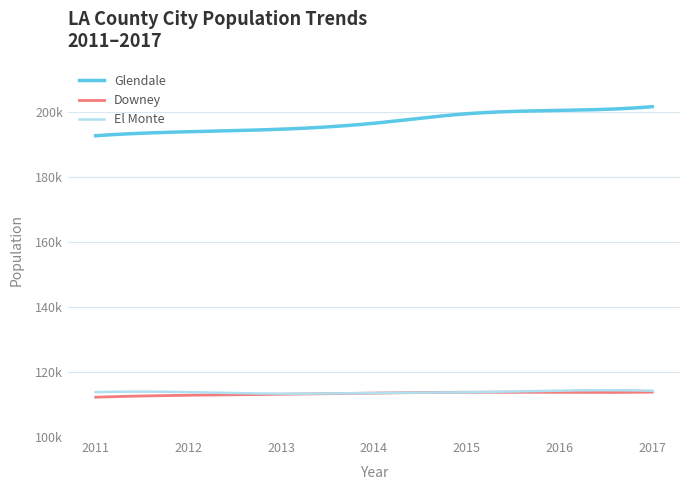

Does the chart display data point markers on the line(s)?

No